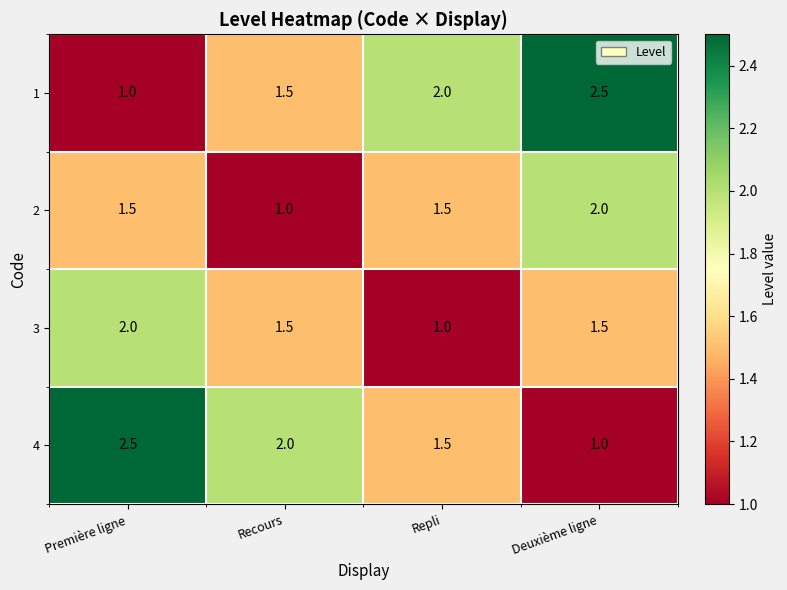

What is the minimum value shown in the chart?

1.0